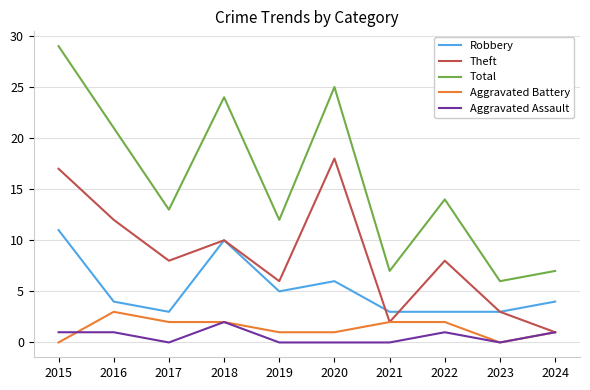

True or false: Total and Aggravated Assault cross at least once.

False